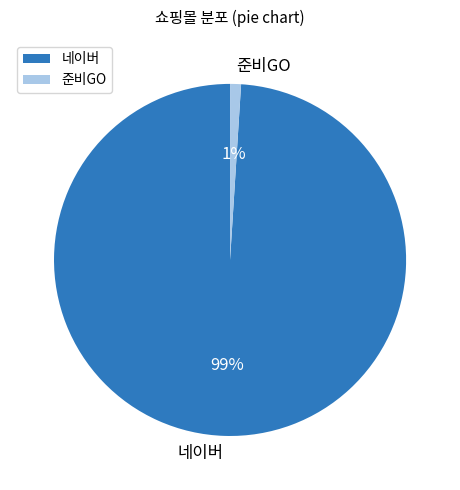

To the nearest percent, what portion does 준비GO represent?

1%